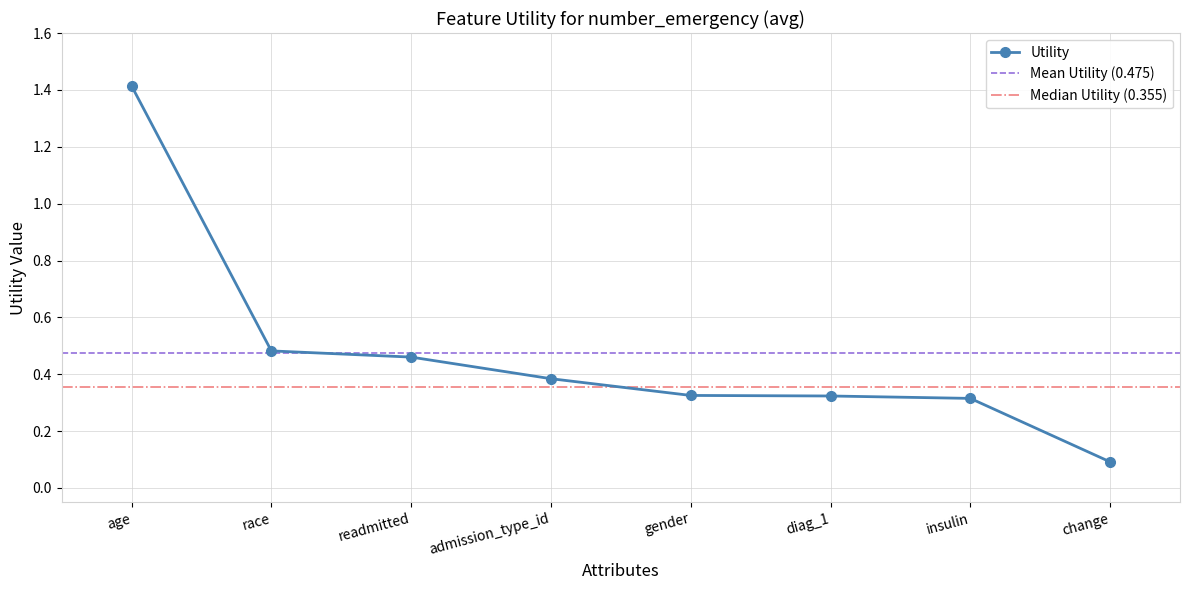

Rank the categories by value from highest to lowest.

age, race, readmitted, admission_type_id, gender, diag_1, insulin, change